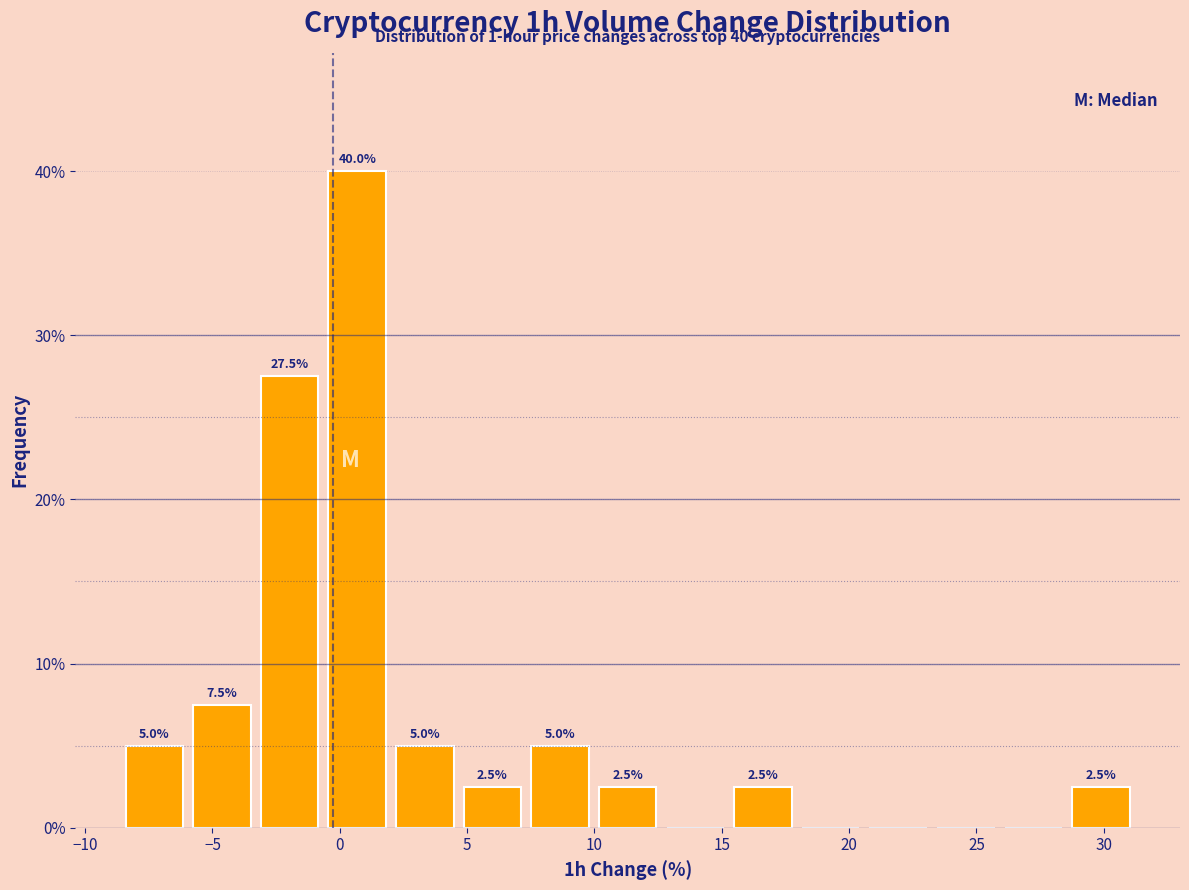

Over which range of the x-axis is the bar tallest?

-0.5 to 2.0